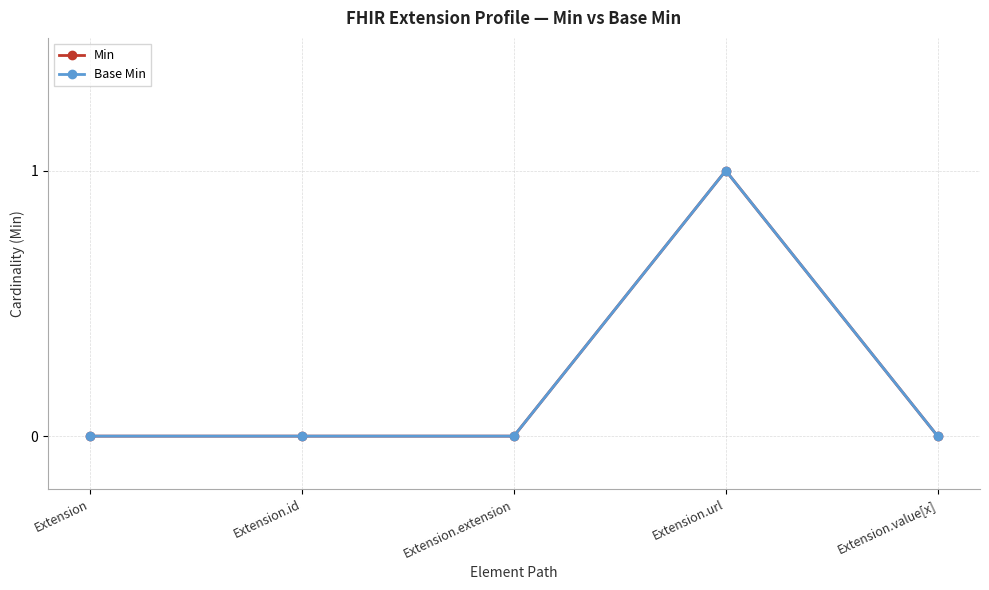

Is this an area chart (filled region under the line)?

No